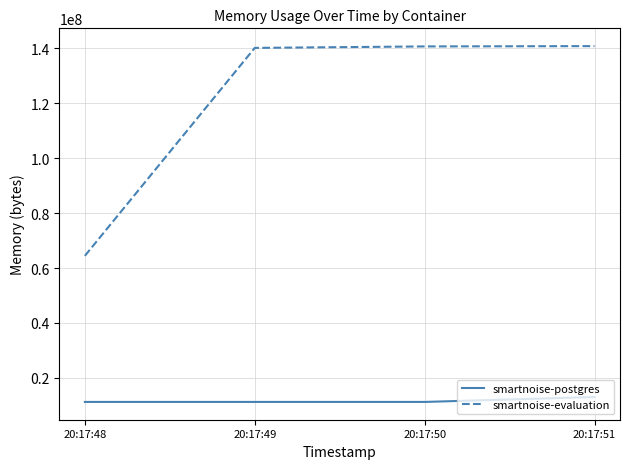

Rank the series by their maximum value, from lowest to highest.

smartnoise-postgres, smartnoise-evaluation